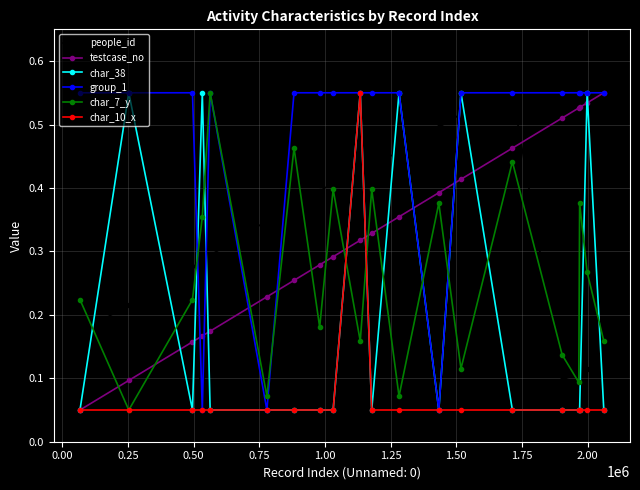

True or false: char_7_y has more than 2 points higher than both neighbors.

True